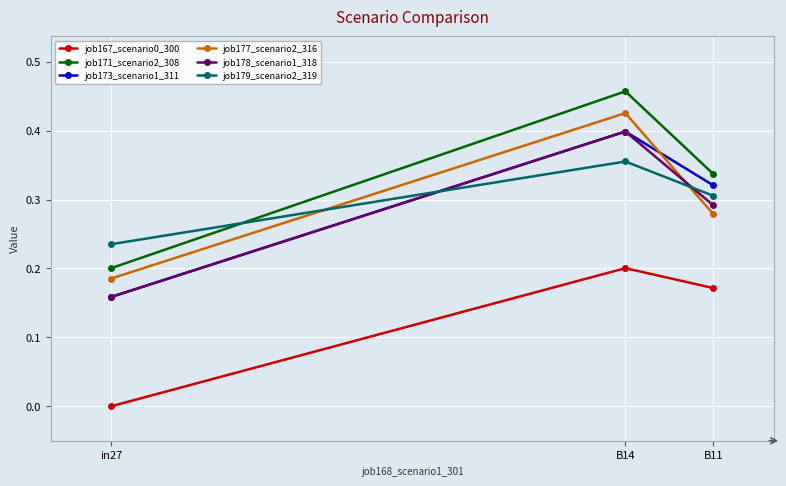

Where is job179_scenario2_319 nearest to the value 0?

in27